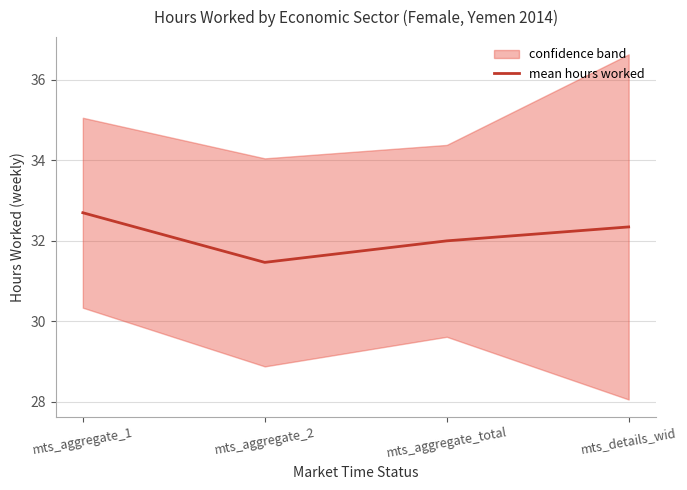

What is the difference between the values at mts_aggregate_1 and mts_details_wid?

0.4